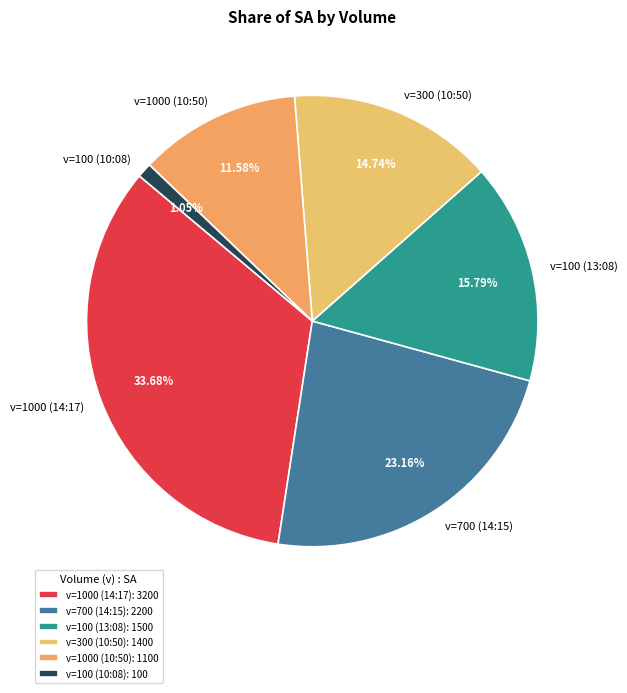

Which has a higher value, v=1000 (14:17) or v=700 (14:15)?

v=1000 (14:17)